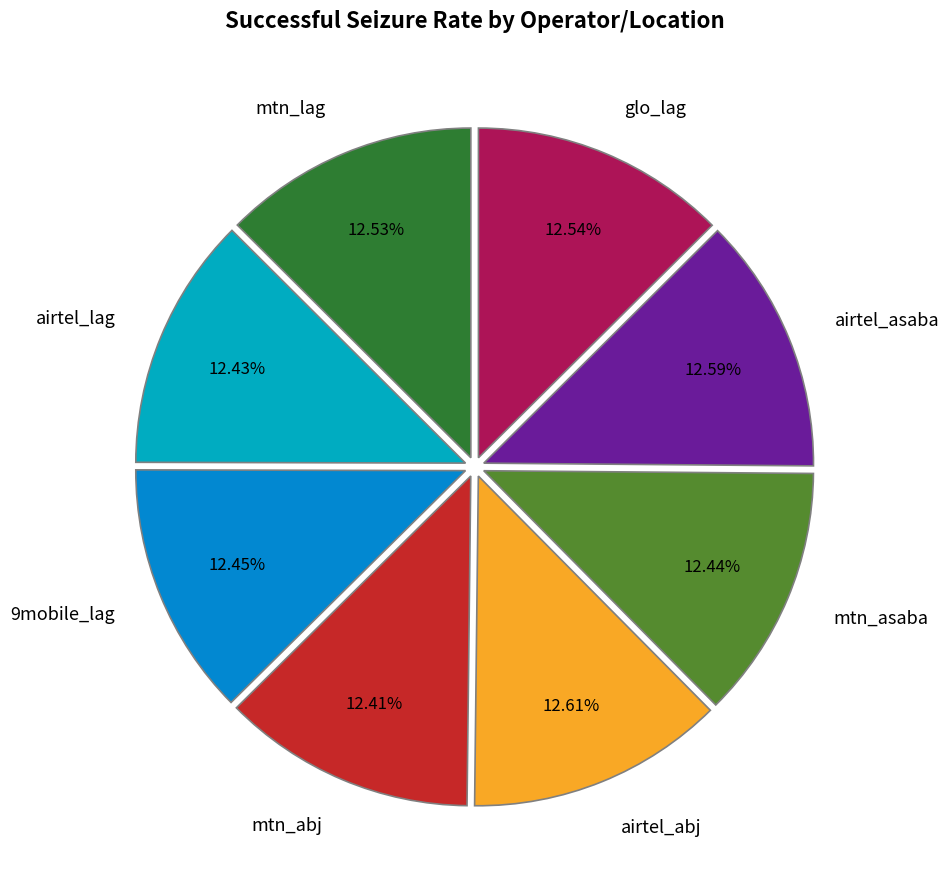

Is there a majority slice in this chart?

No